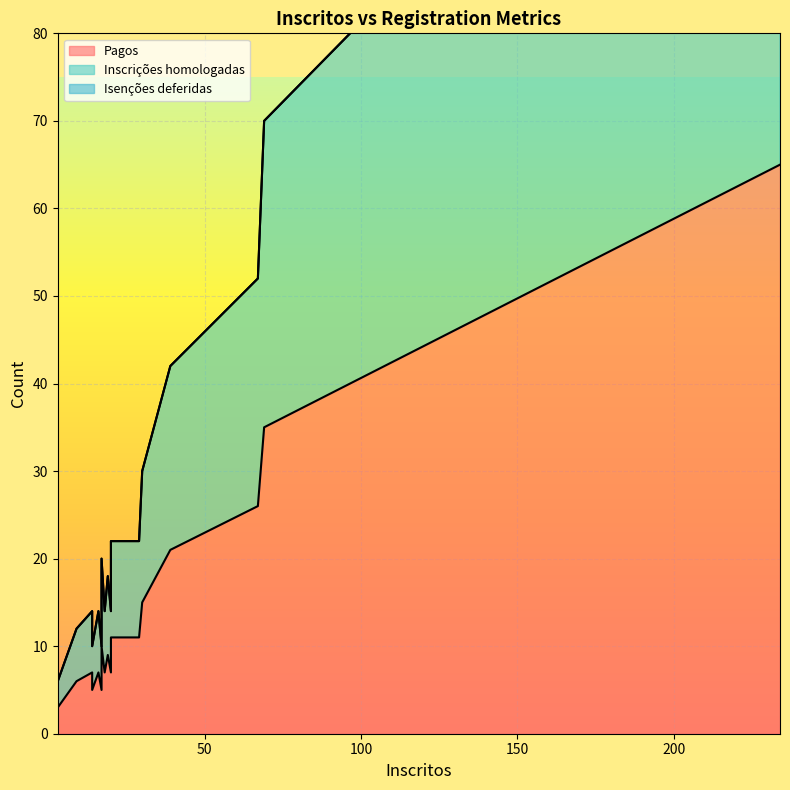

Which category has the highest value in the Inscrições homologadas series?

234